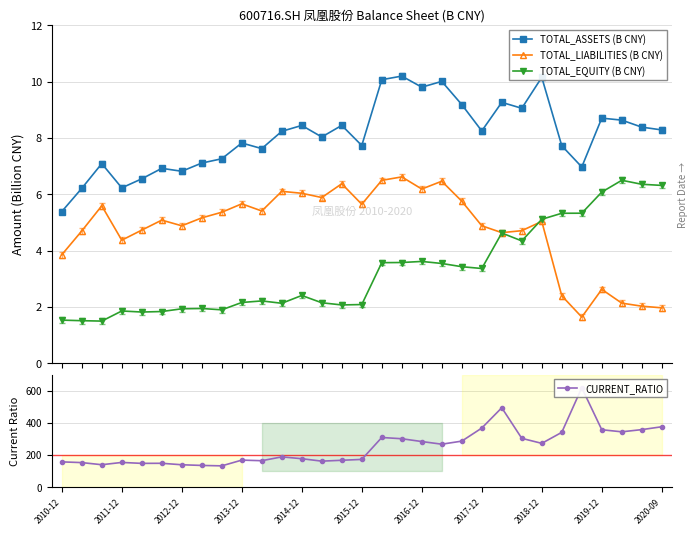

True or false: TOTAL_EQUITY (B CNY) has more than 0 interior local peaks.

True